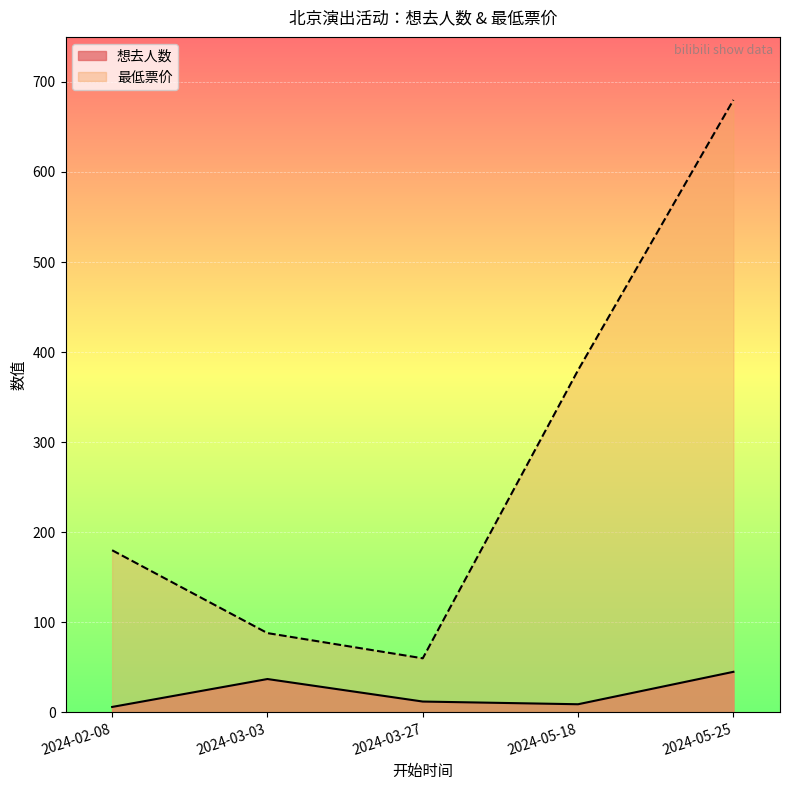

Between 2024-03-03 and 2024-05-25, which is larger?

2024-05-25